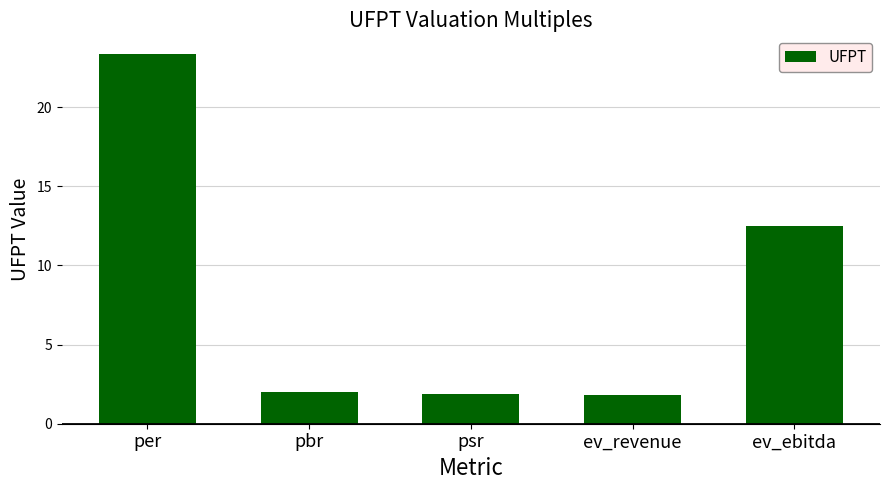

What is the sum of the values at per and ev_revenue?

25.2